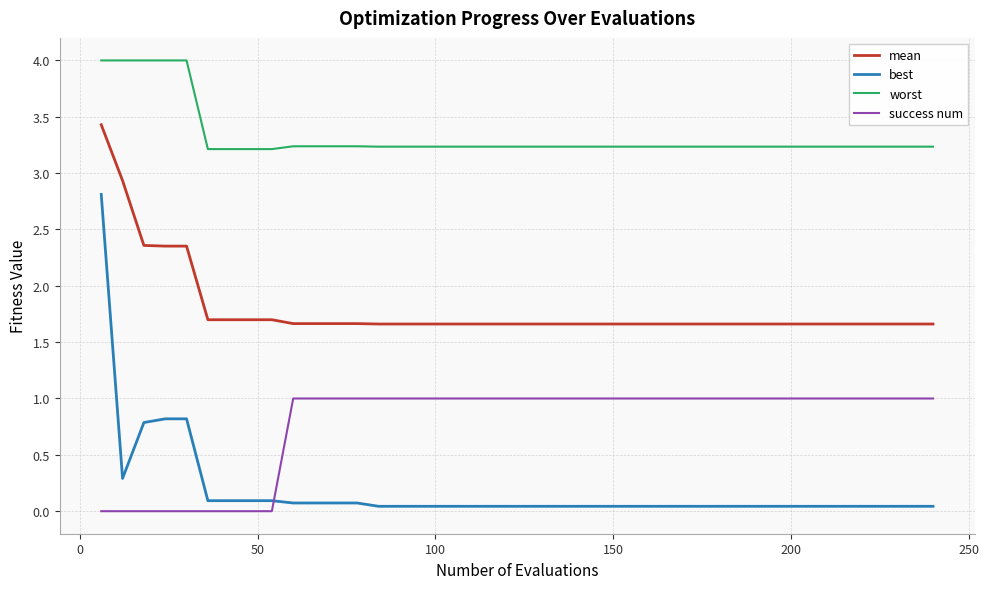

True or false: mean and worst cross at least once.

False